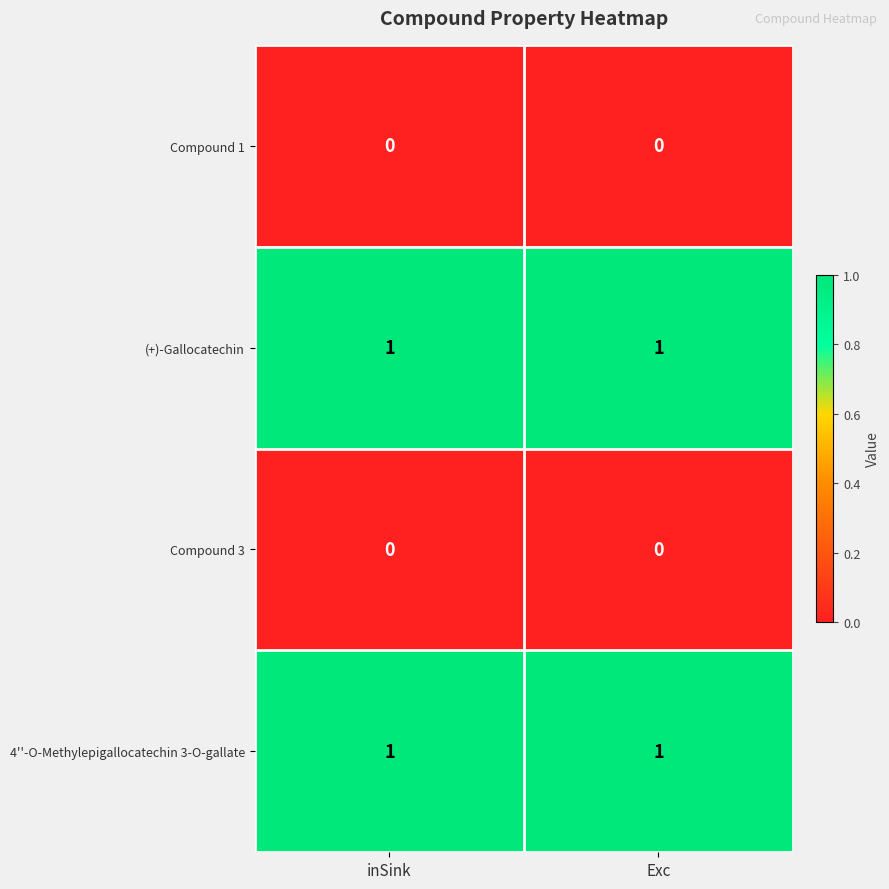

The value of Compound 1 at Exc is 0. True or false?

True